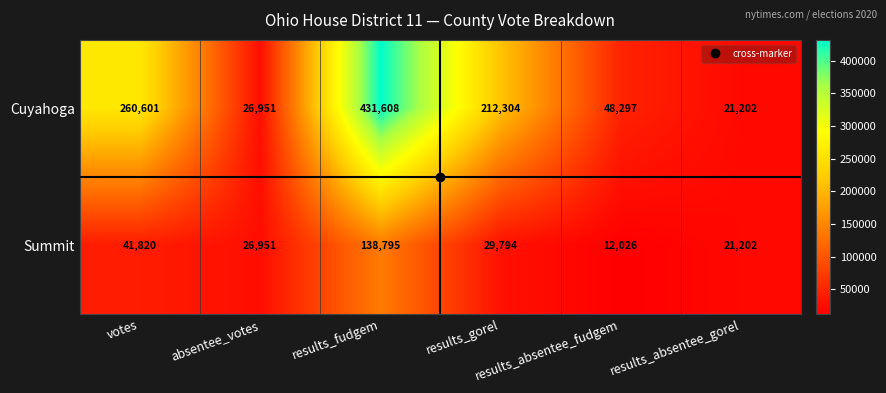

List the series in order of their overall mean, highest first.

Cuyahoga, Summit